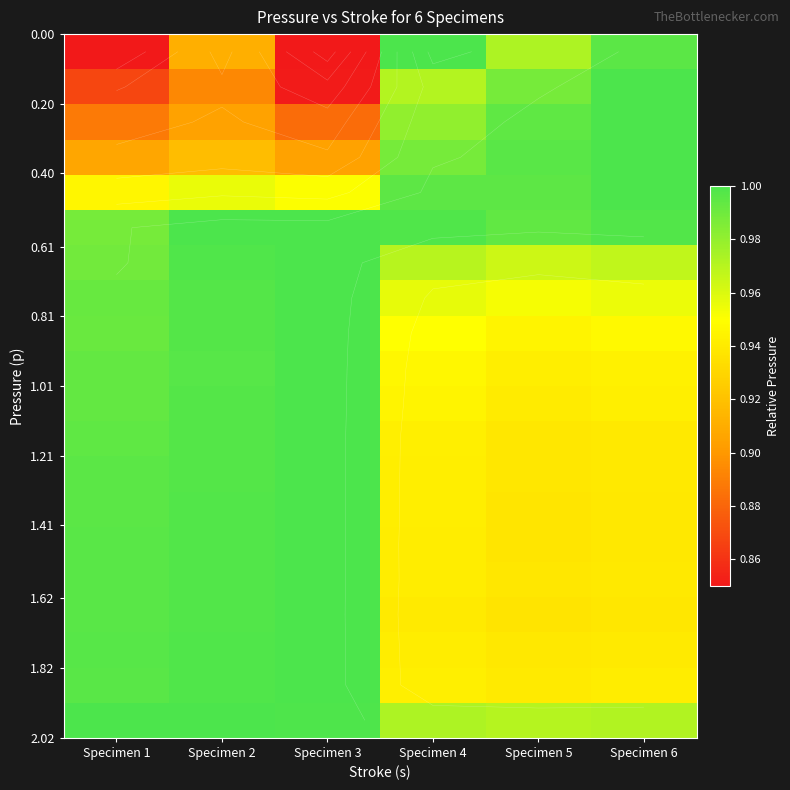

What is the greatest value displayed?

1.0